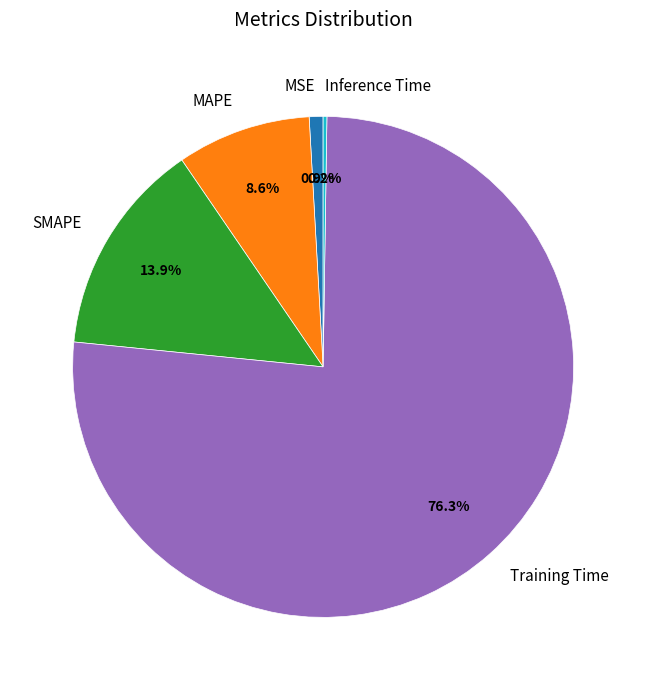

What percentage is the MSE slice, to the nearest percent?

1%